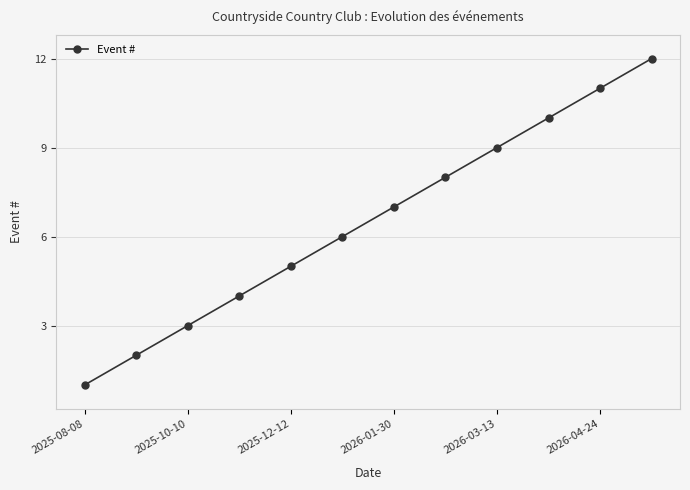

What is the smallest value displayed?

1